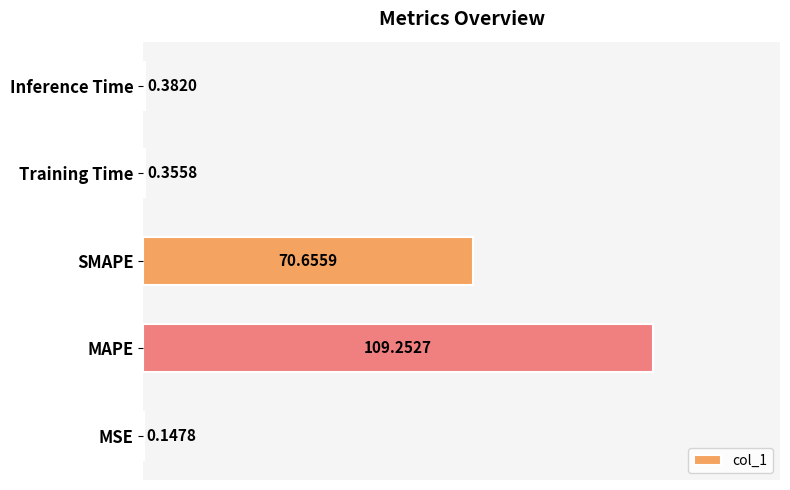

Between MAPE and Training Time, which is larger?

MAPE